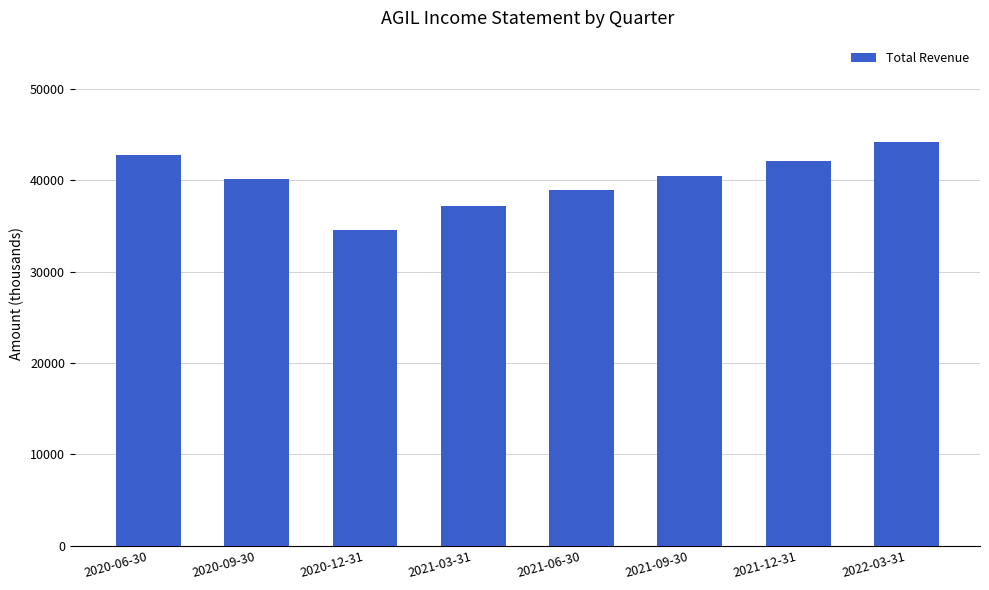

Which category has the highest value across all series?

2022-03-31